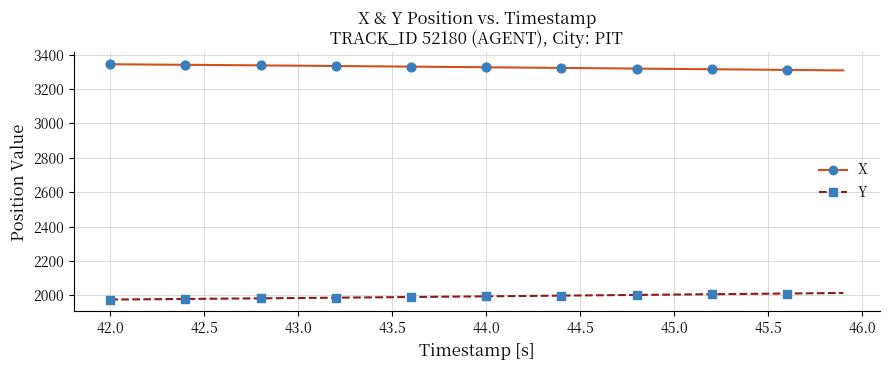

Which series has the largest total across all categories?

X